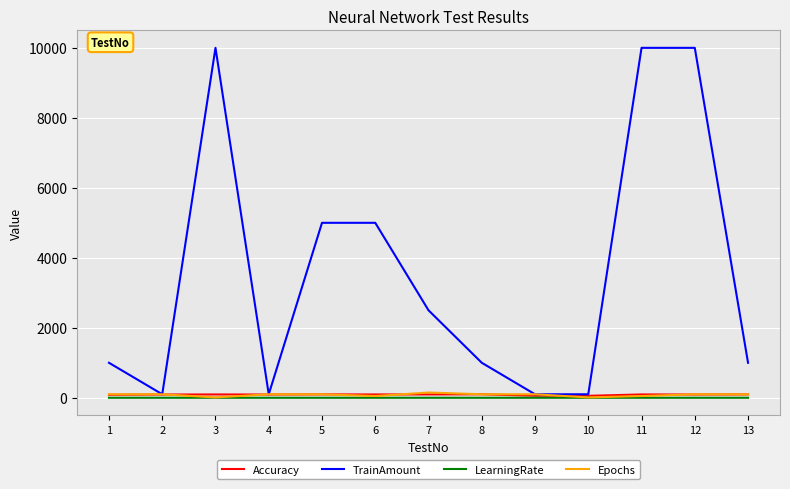

What is the difference between the maximum and second lowest values in the Epochs series?

140.0